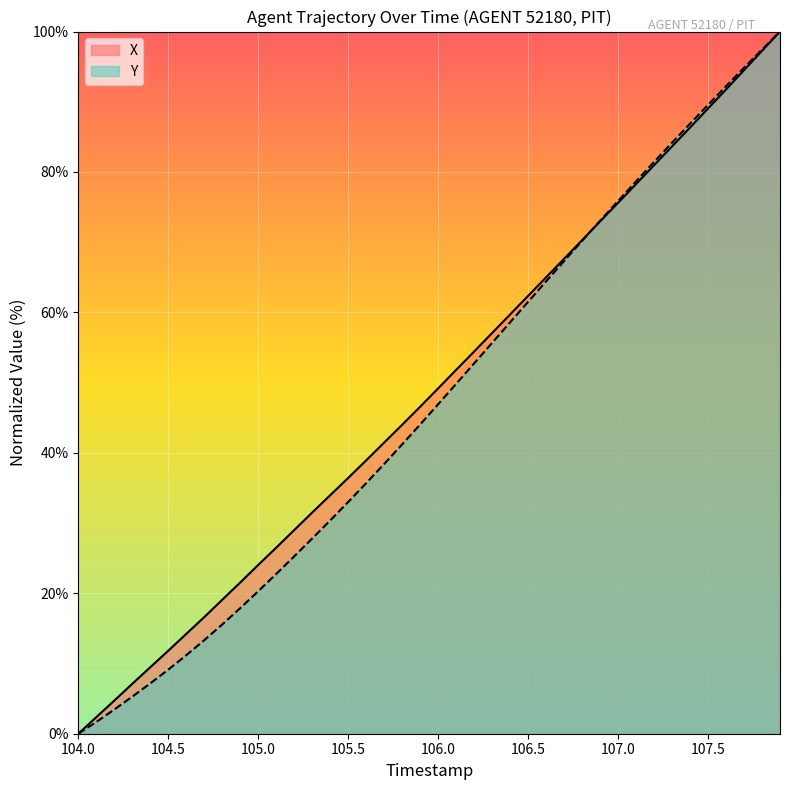

What is the total value across all series at 106.5?

123.9